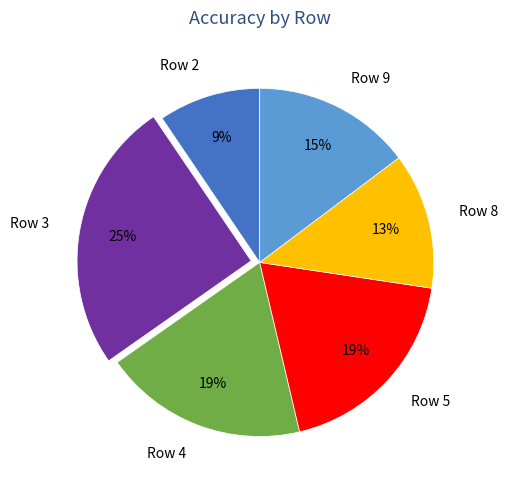

Which category has the biggest portion of the pie?

Row 3